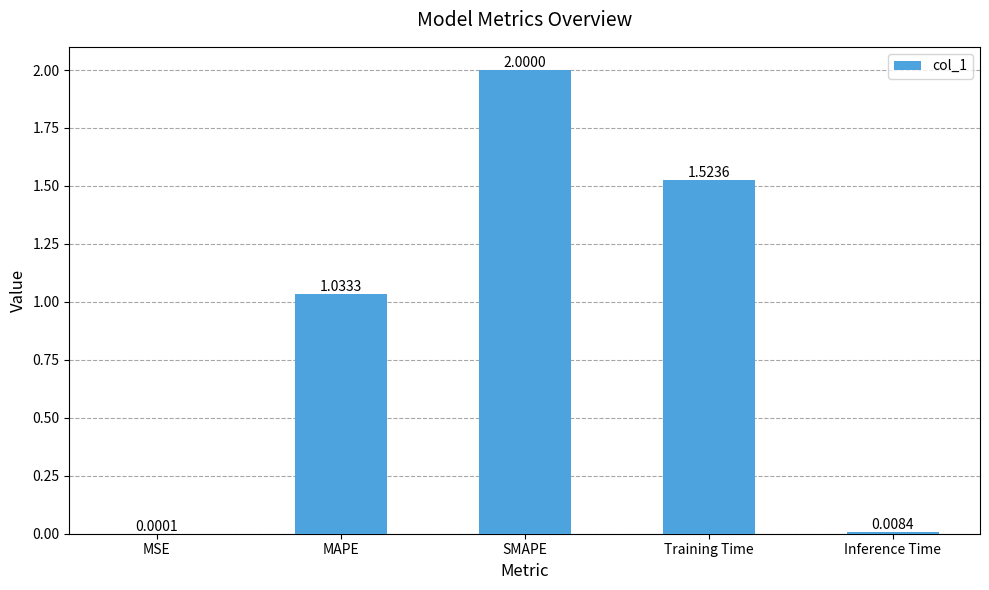

Where does the data first go above 1?

MAPE